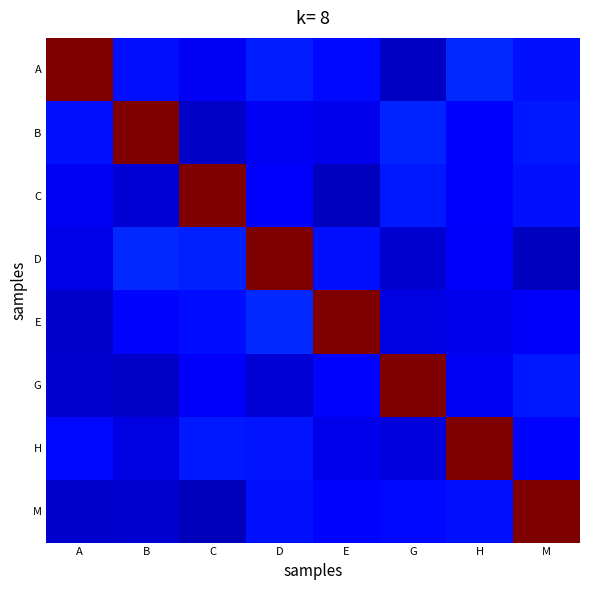

At A, list the series in order from smallest to largest.

M, E, G, D, C, H, B, A